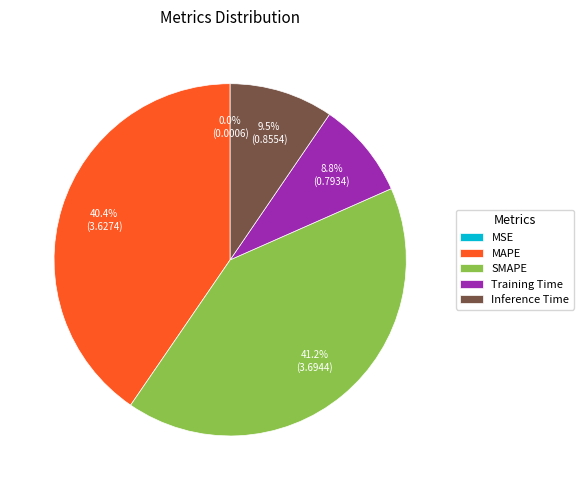

Do SMAPE and MAPE together represent more than half of the pie?

Yes